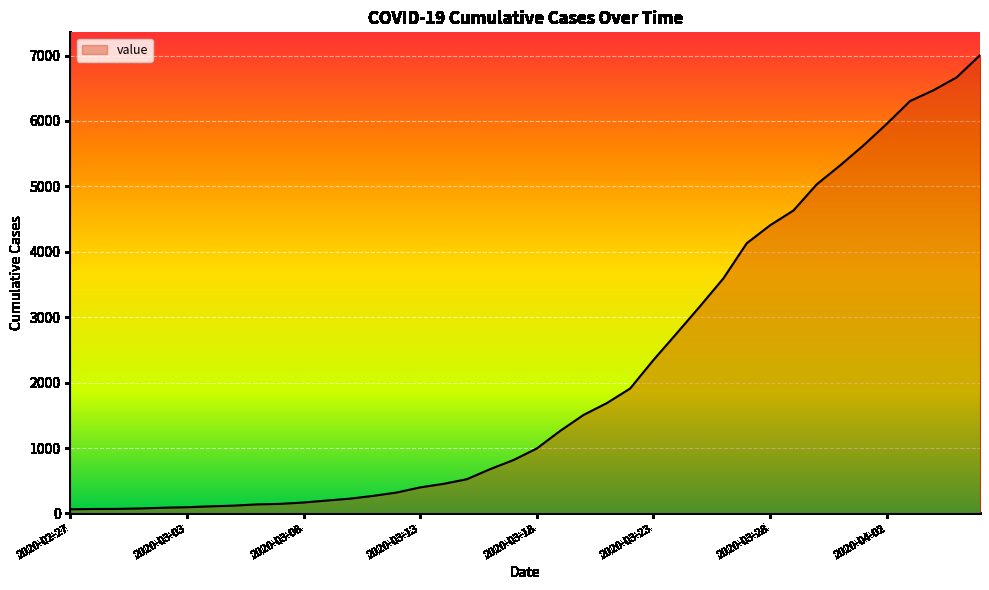

What is the difference between the maximum and minimum values?

6940